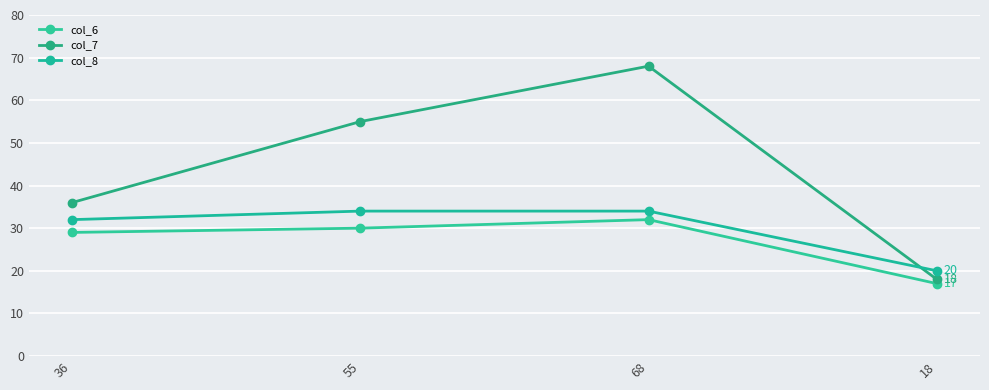

List the series in order of their overall mean, highest first.

col_7, col_8, col_6